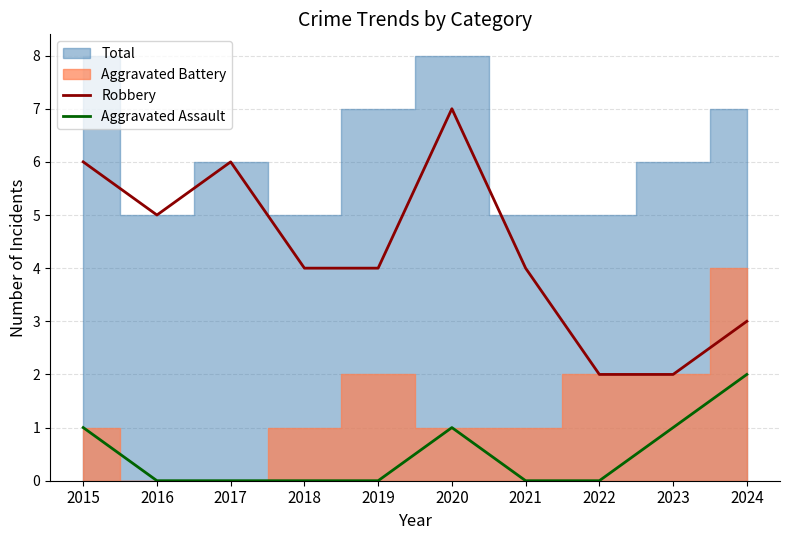

Which series has the largest range (max minus min)?

Robbery